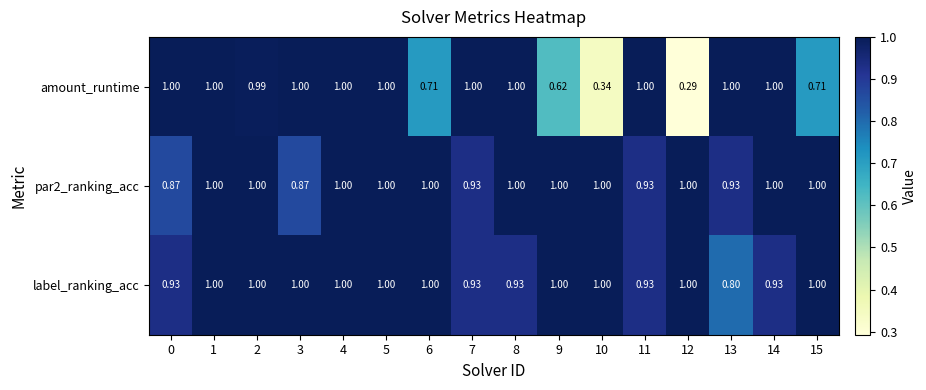

At how many categories does at least one series exceed 0?

16